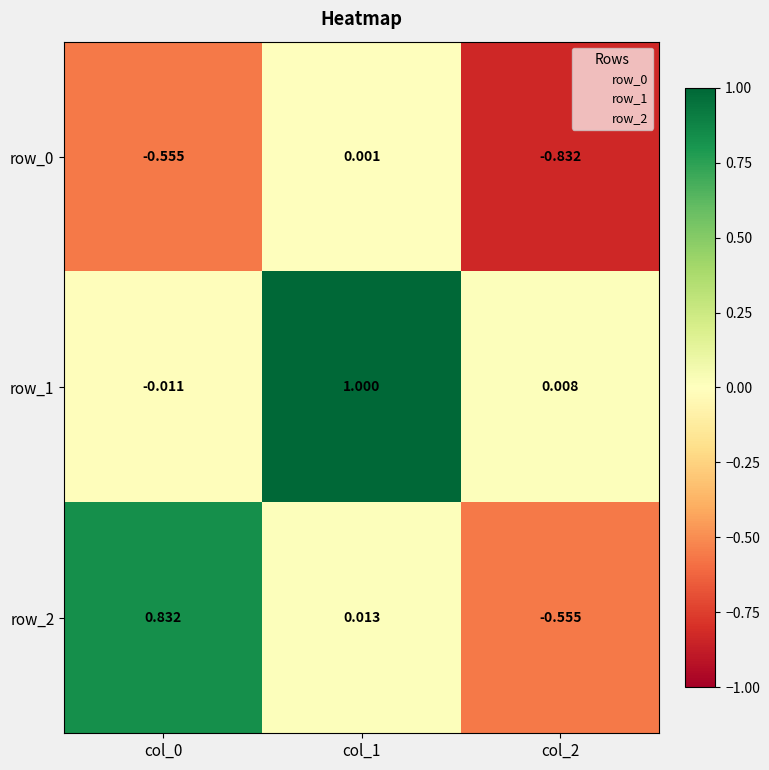

Is the value of row_0 at col_0 greater than the value of row_2 at col_0?

No